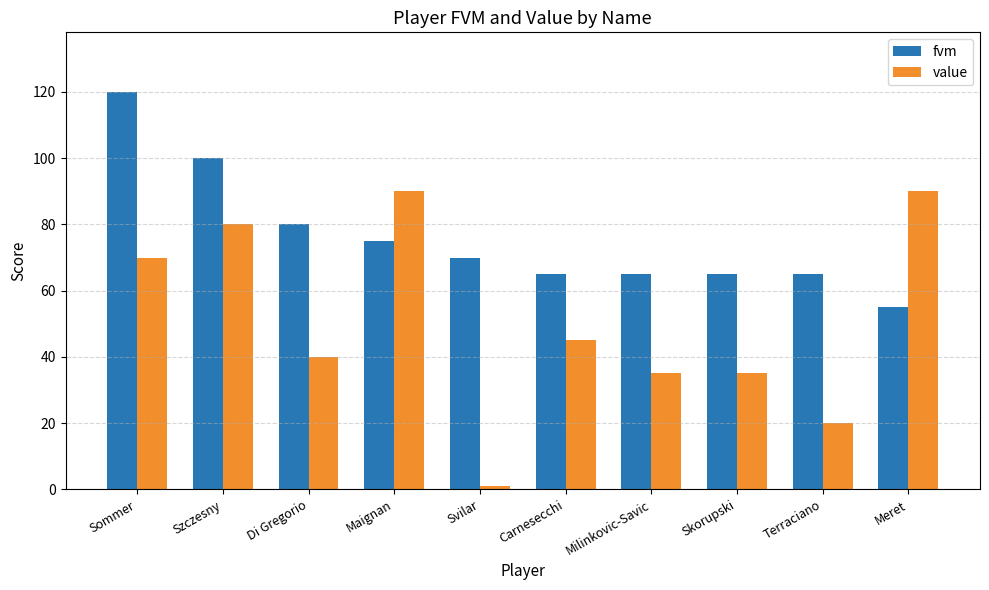

Which category has the lowest value in the fvm series?

Meret